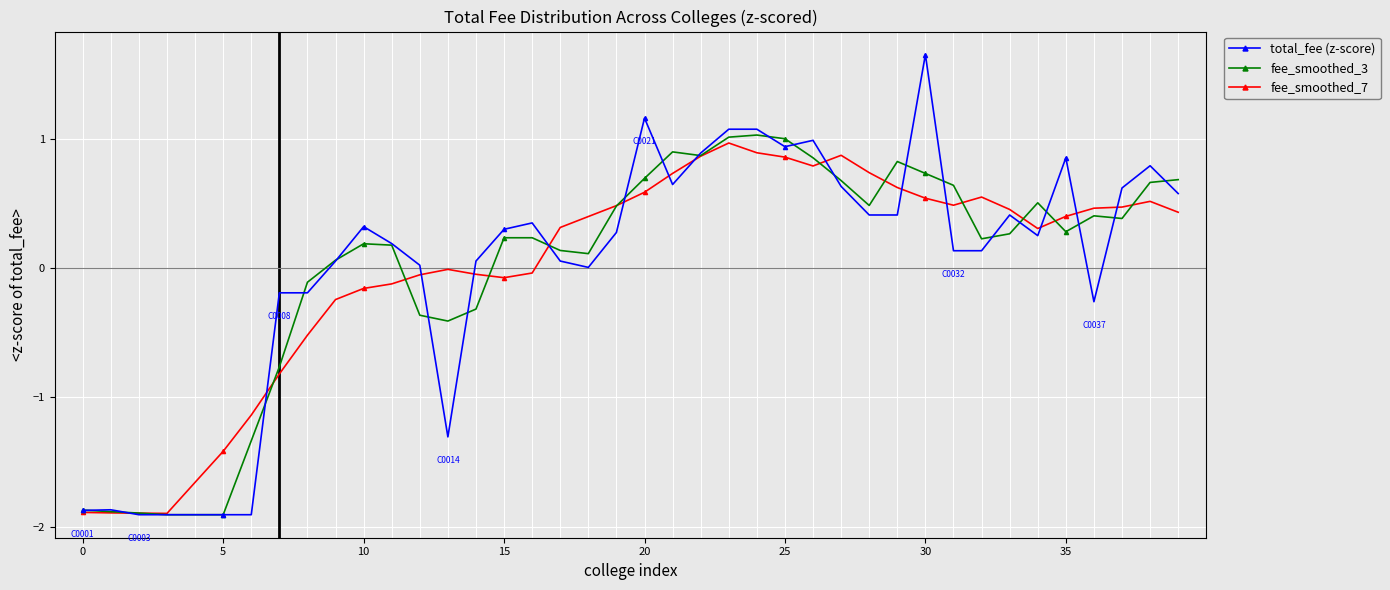

What is the minimum value shown in the chart?

-1.9